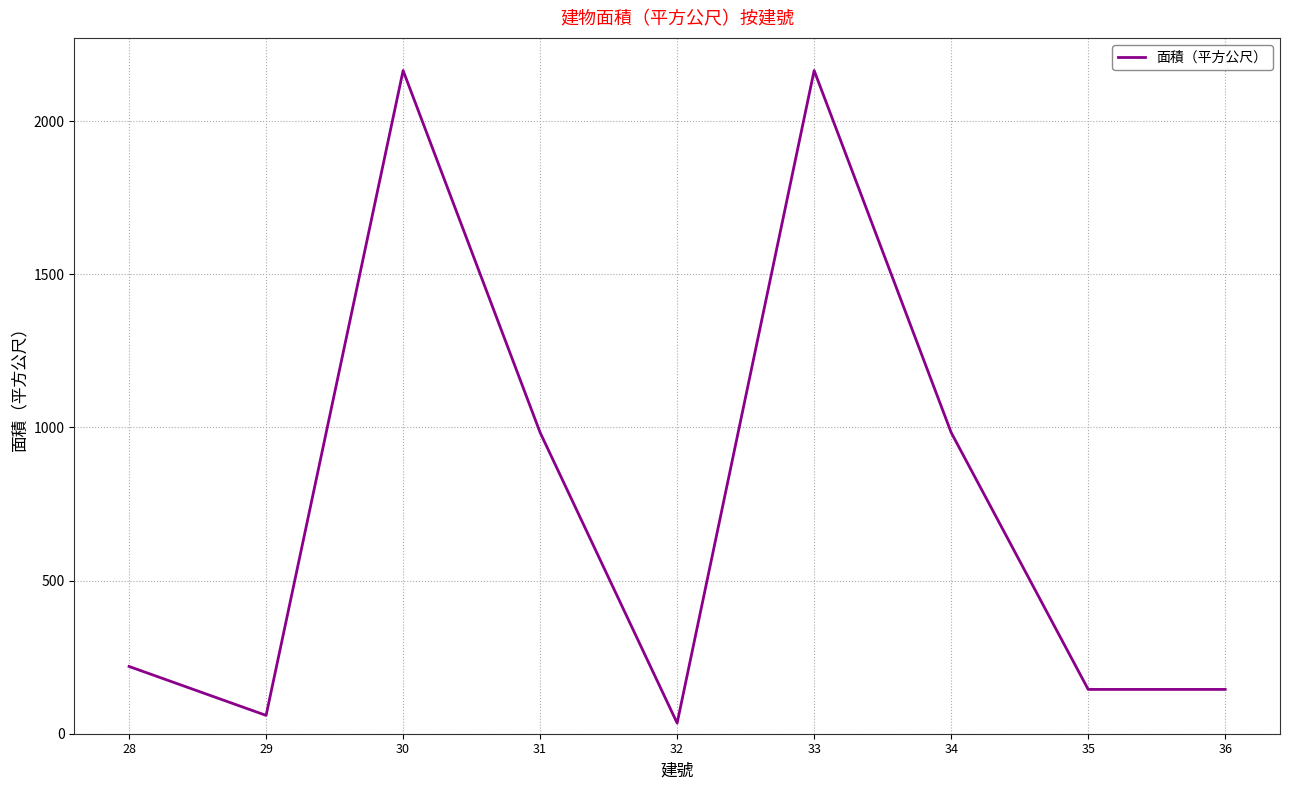

What is the greatest value displayed?

2165.2